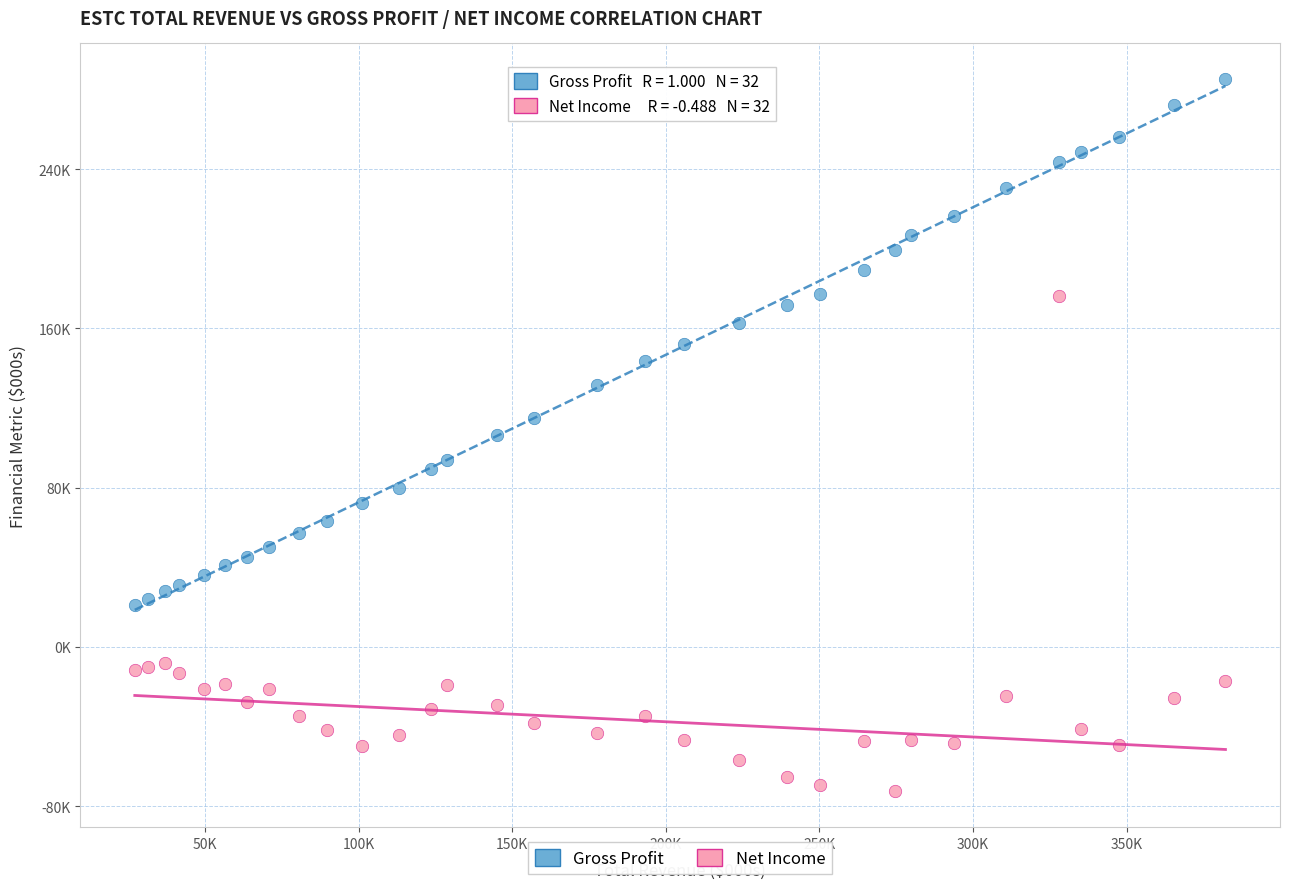

What are all the series names shown in the legend?

Gross Profit, Net Income